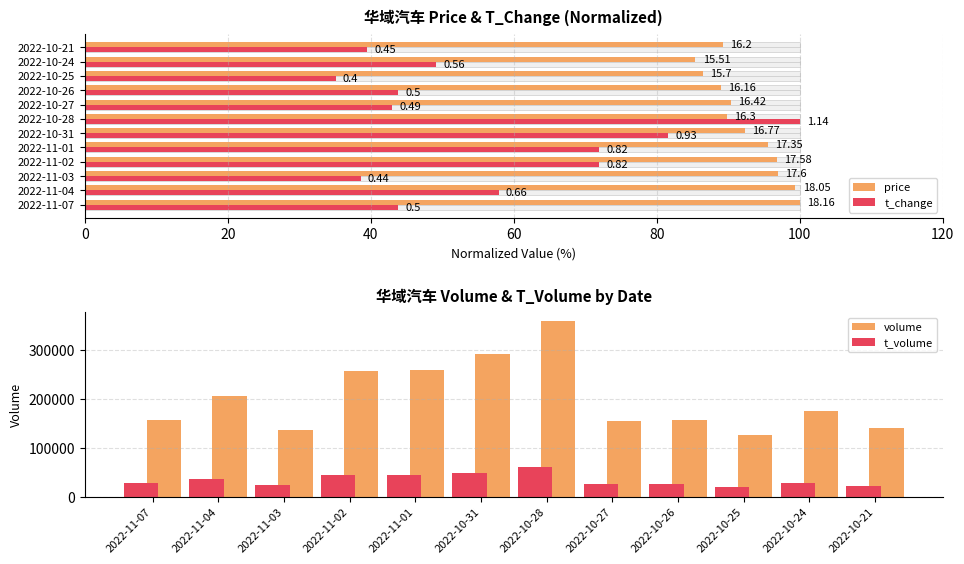

What is the smallest value displayed?

35.1